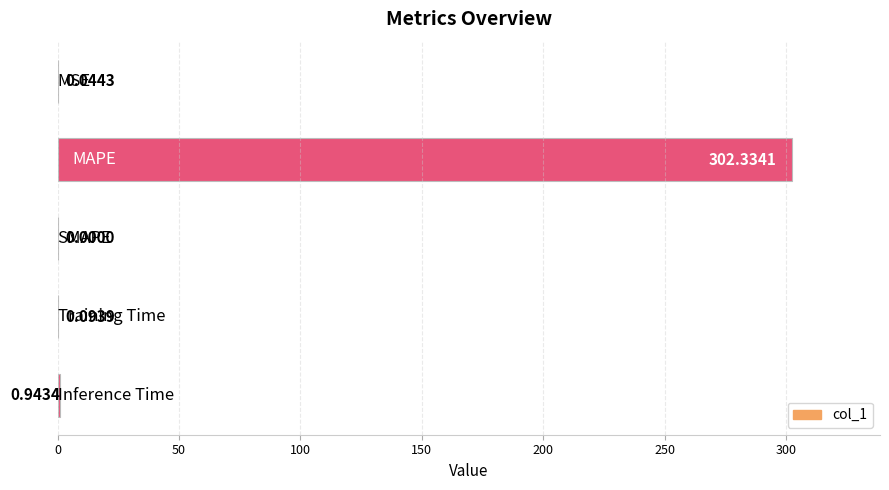

What is the sum of all values?

303.4